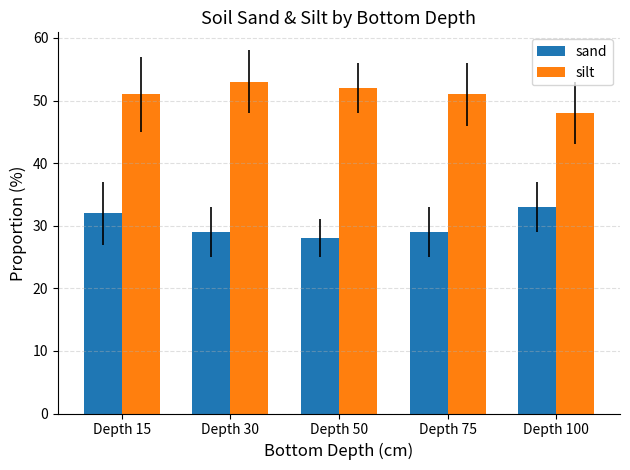

Is it true that silt equals 83 at Depth 30?

False